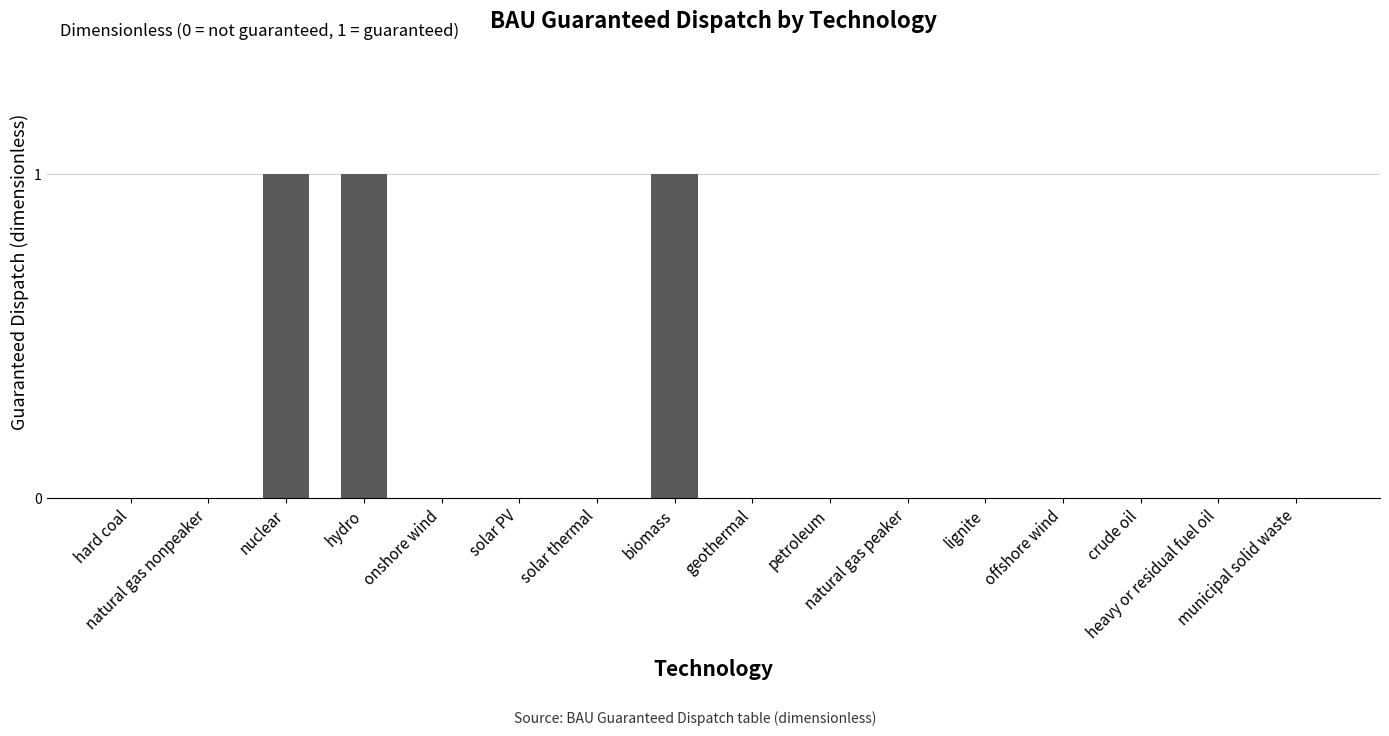

Reading left to right, what are all the values shown in this chart?

hard coal=0	natural gas nonpeaker=0	nuclear=1	hydro=1	onshore wind=0	solar PV=0	solar thermal=0	biomass=1	geothermal=0	petroleum=0	natural gas peaker=0	lignite=0	offshore wind=0	crude oil=0	heavy or residual fuel oil=0	municipal solid waste=0